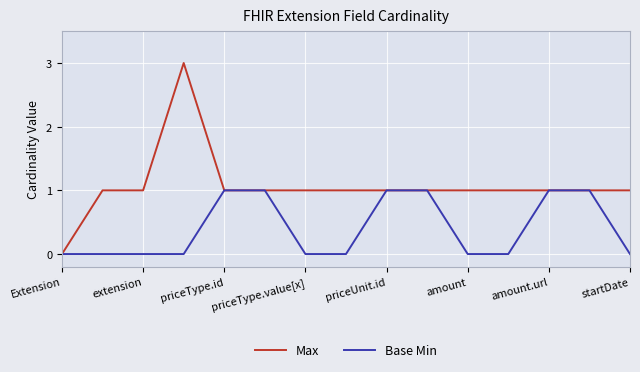

Which series has the widest spread of values?

Max